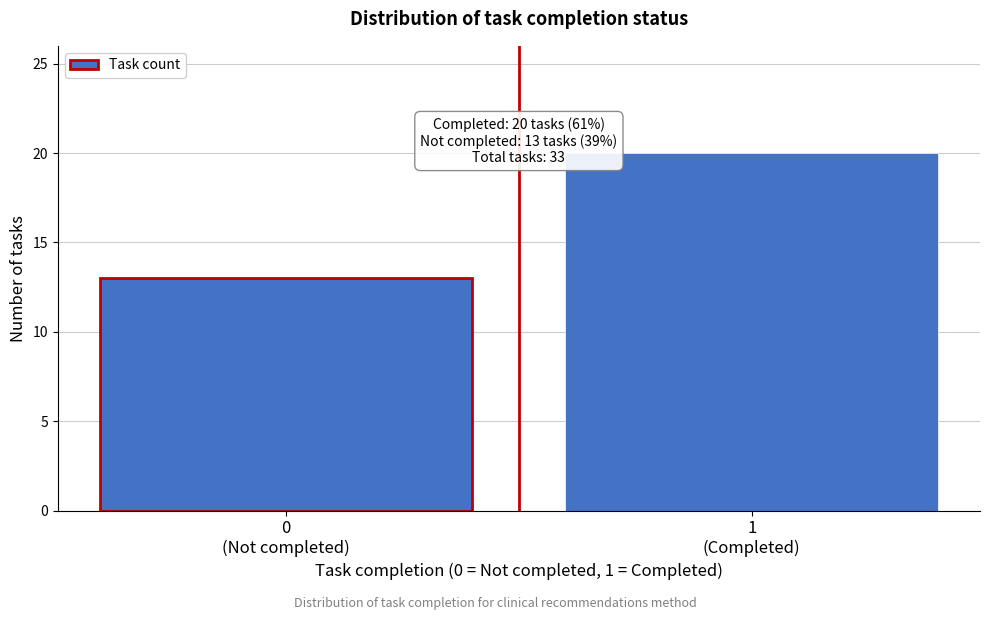

Reading left to right, extract all data points from this chart.

13	20